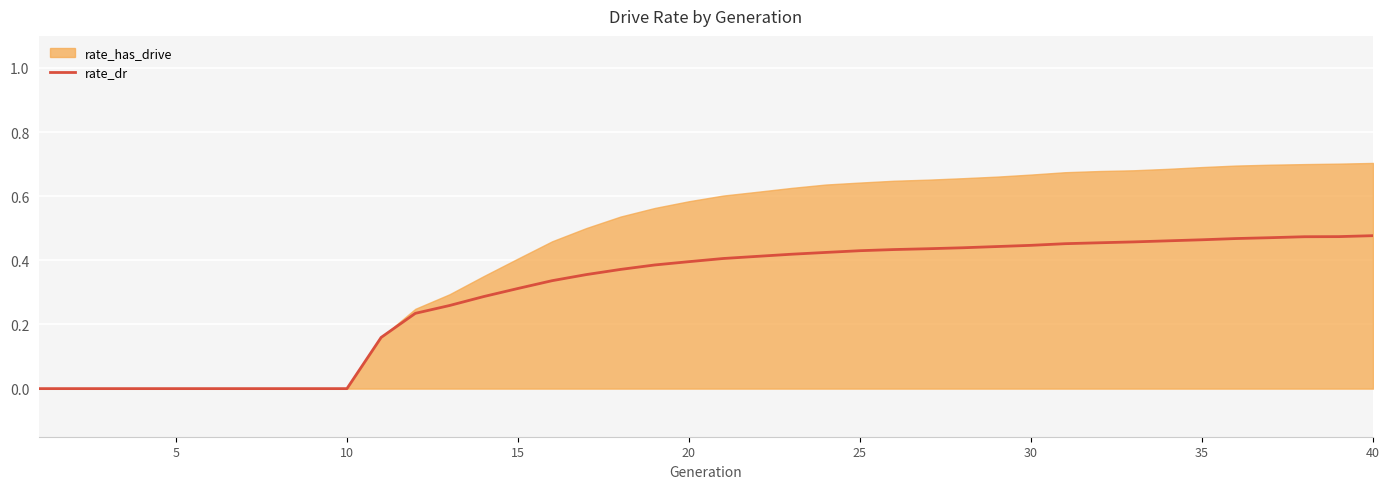

What is the average value?

0.3